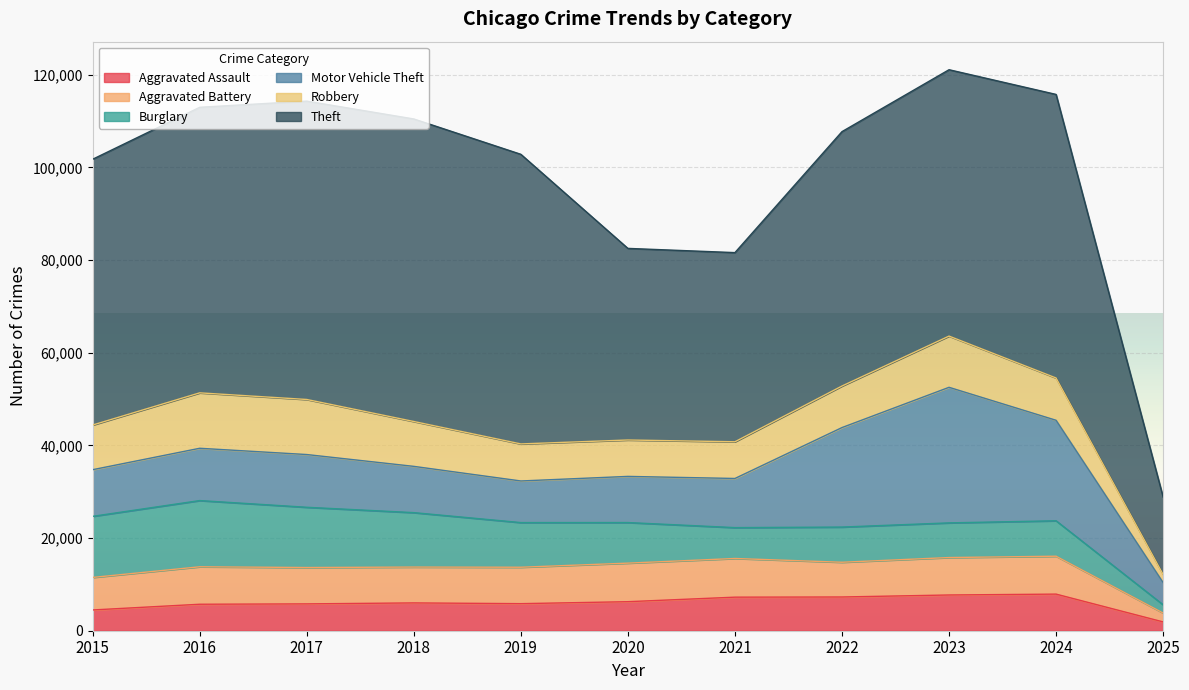

List the labels in order of Aggravated Battery value, largest first.

2021, 2020, 2024, 2016, 2023, 2019, 2017, 2018, 2022, 2015, 2025